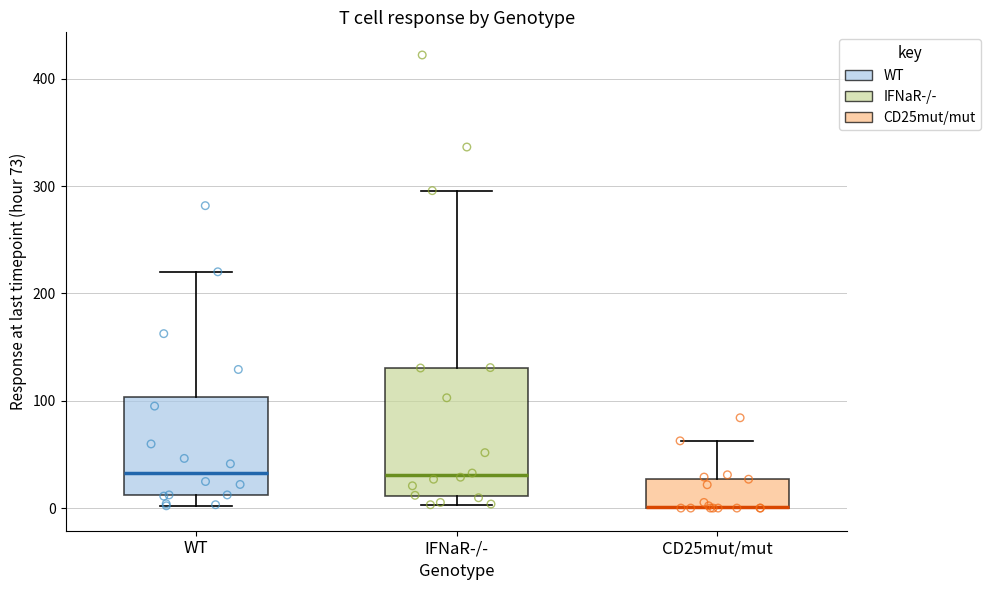

Where does the upper whisker of the box for CD25mut/mut end on the y-axis? The values are not printed on the chart, so give them approximately, as read against the axis.

60